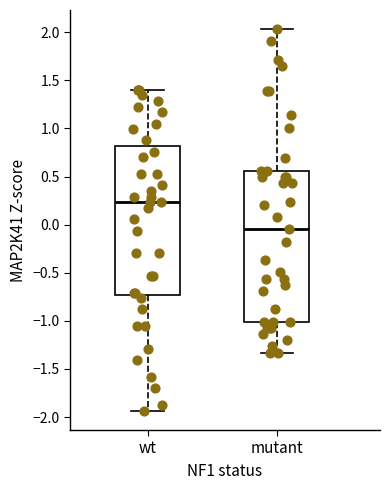

Reading left to right, read every box against the y-axis: the position of its median line, the range the box covers, and the ends of its whiskers. The values are not printed on the chart, so give them approximately, as read against the axis.

wt: median 0.25, box -0.75 to 0.80, whiskers -1.95 to 1.40
mutant: median -0.05, box -1.00 to 0.55, whiskers -1.35 to 2.05